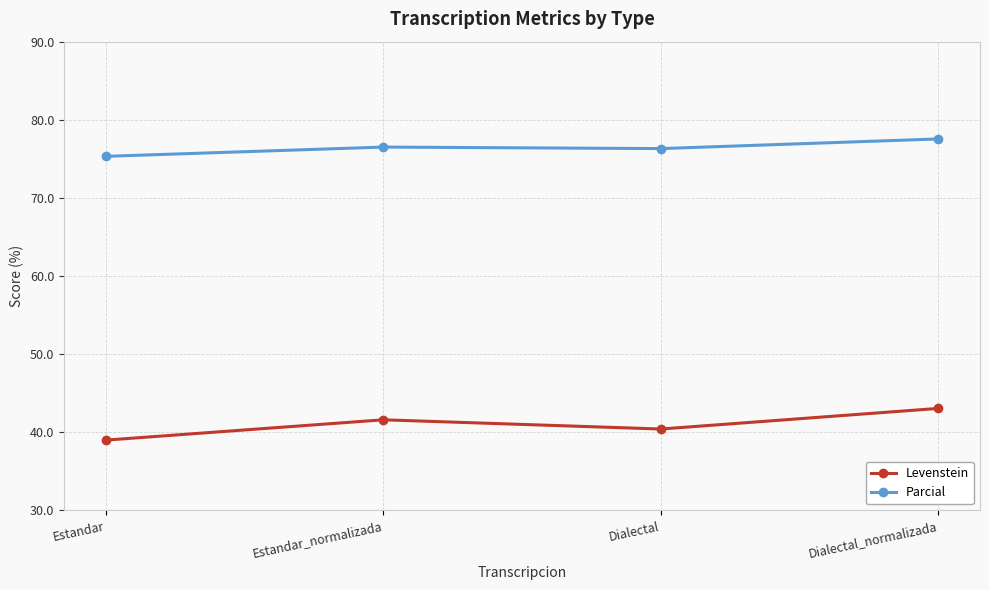

True or false: Levenstein and Parcial cross at least once.

False